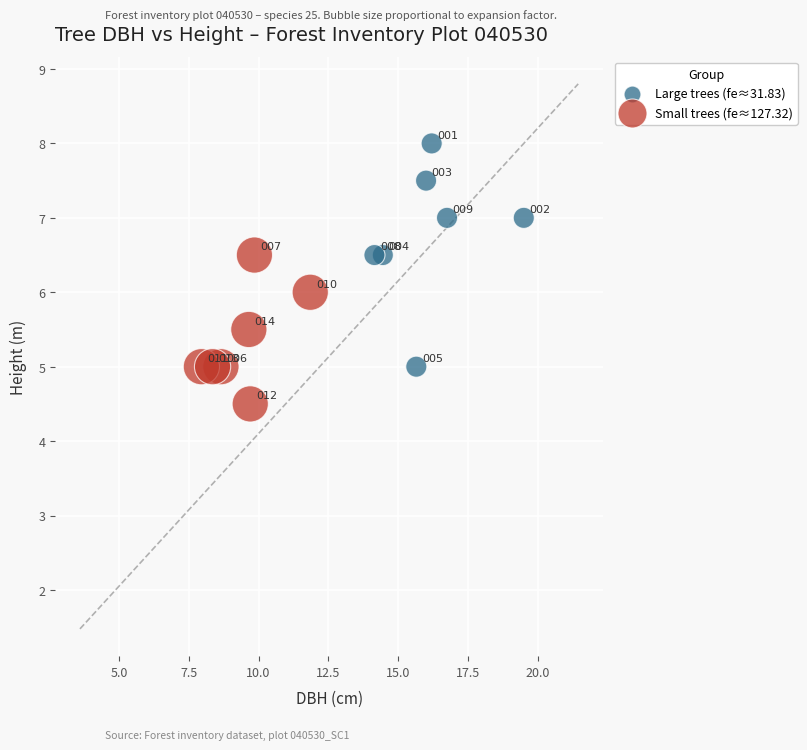

Which series contains the lowest Y value?

Small trees (fe≈127.32)